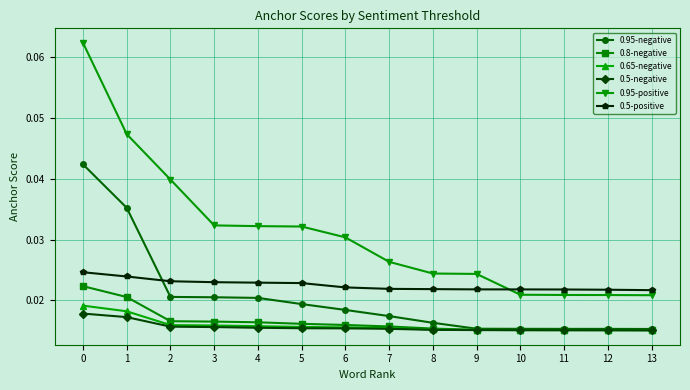

Which series has the widest spread of values?

0.95-positive